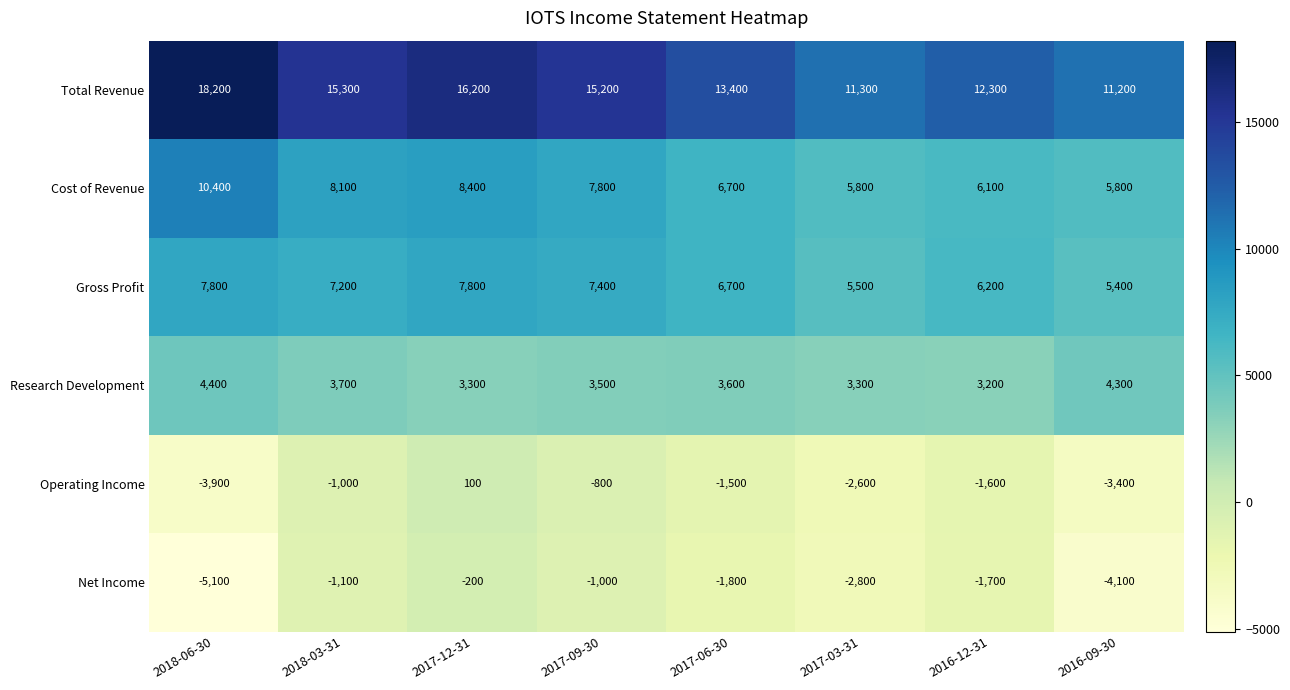

Rank the series by their maximum value, from highest to lowest.

Total Revenue, Cost of Revenue, Gross Profit, Research Development, Operating Income, Net Income